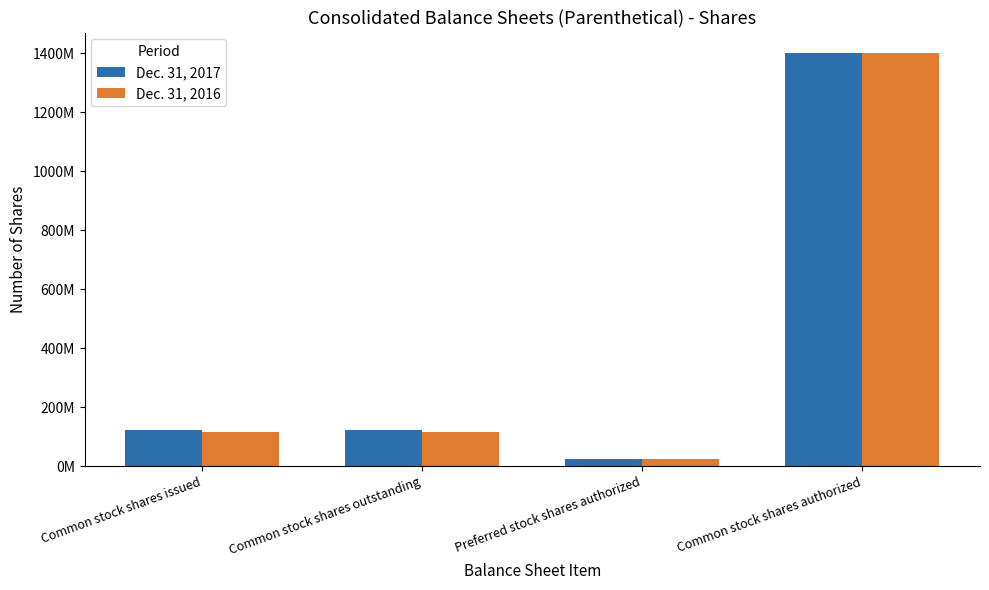

What is the label of the 2nd bar from the right?

Preferred stock shares authorized